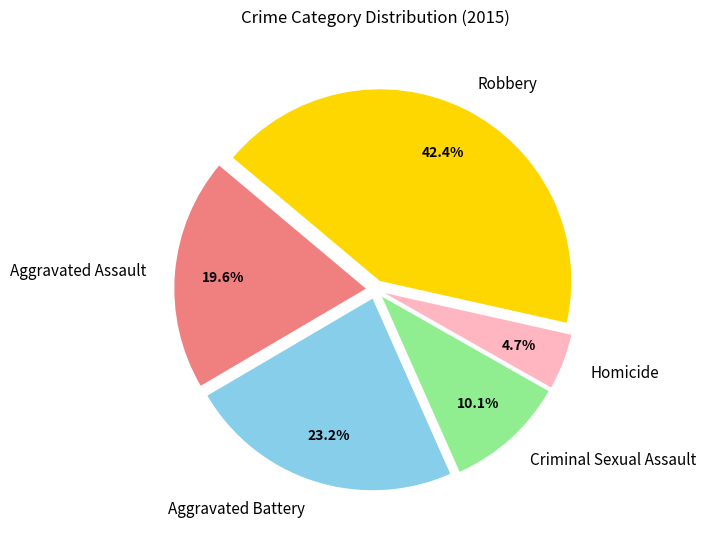

To the nearest percent, what is the difference between the Aggravated Battery and Criminal Sexual Assault slice percentages?

13%